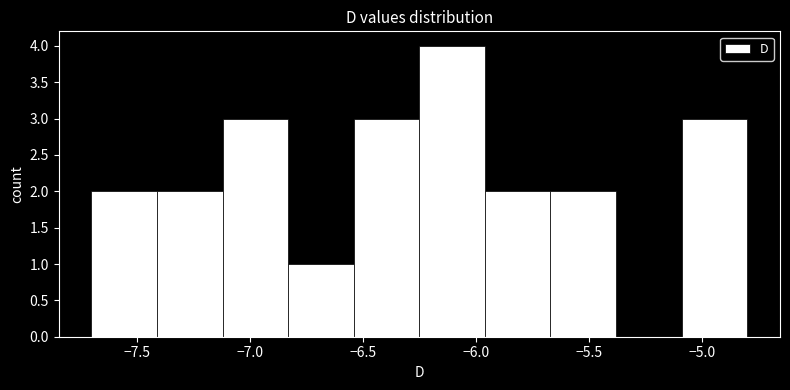

Reading left to right, transcribe this chart: for each bar, give the range it covers on the x-axis and its height. Neither the bar edges nor the heights are printed on the chart, so give them approximately, as read against the axes.

-7.70 to -7.41: 2
-7.41 to -7.12: 2
-7.12 to -6.83: 3
-6.83 to -6.54: 1
-6.54 to -6.25: 3
-6.25 to -5.96: 4
-5.96 to -5.67: 2
-5.67 to -5.38: 2
-5.38 to -5.09: 0
-5.09 to -4.80: 3